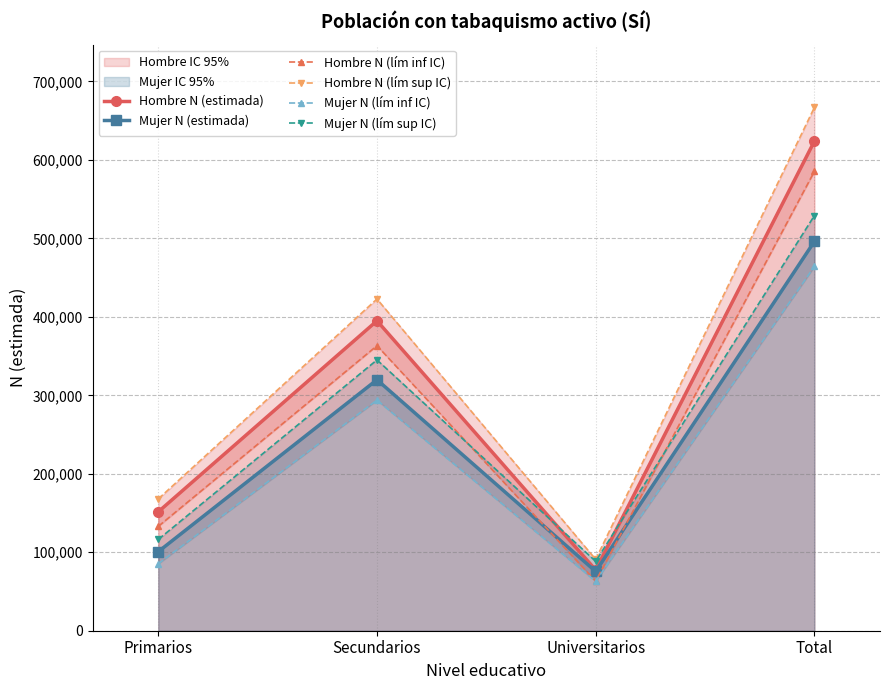

Which series has the largest range (max minus min)?

Hombre N (lím sup IC)